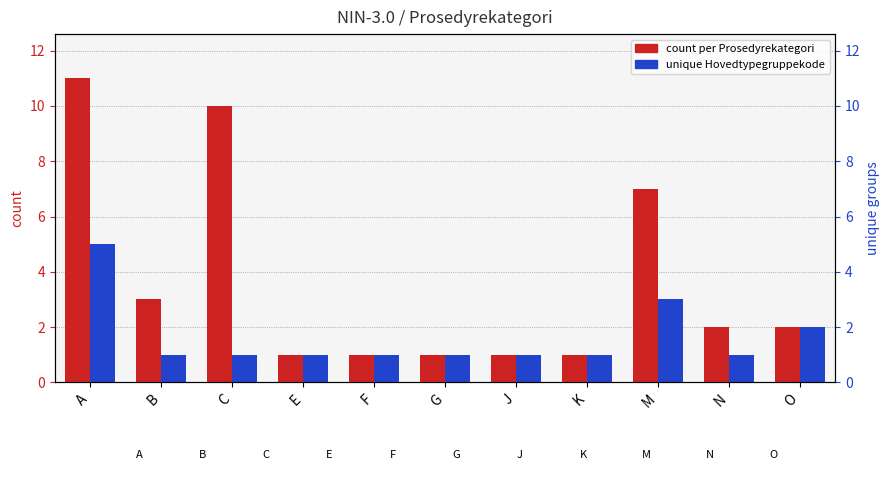

What is the minimum value shown in the chart?

1